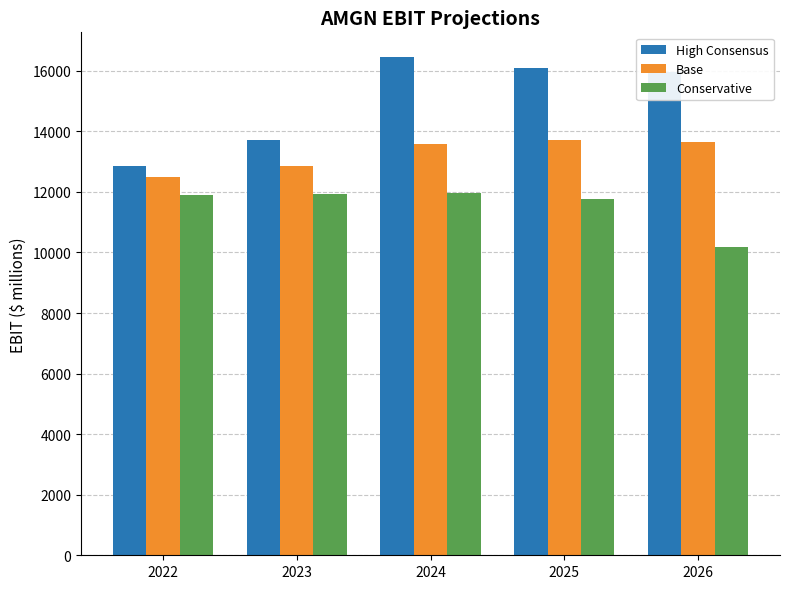

What is the difference between the High Consensus values at 2022 and 2023?

858